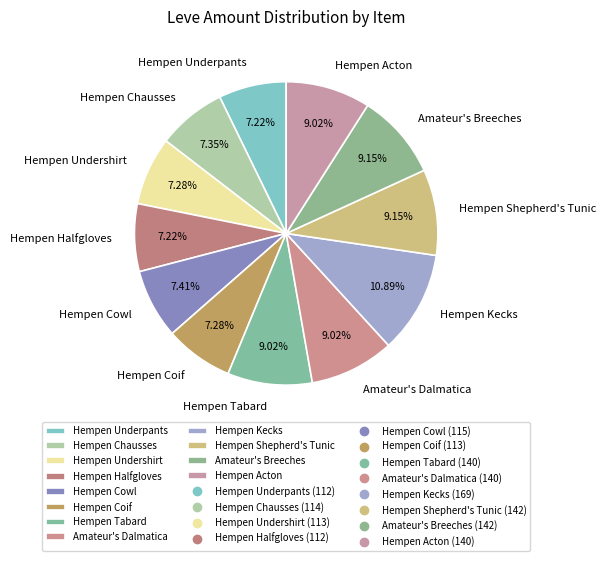

To the nearest percent, what is the difference between the Hempen Tabard and Hempen Kecks slice percentages?

2%